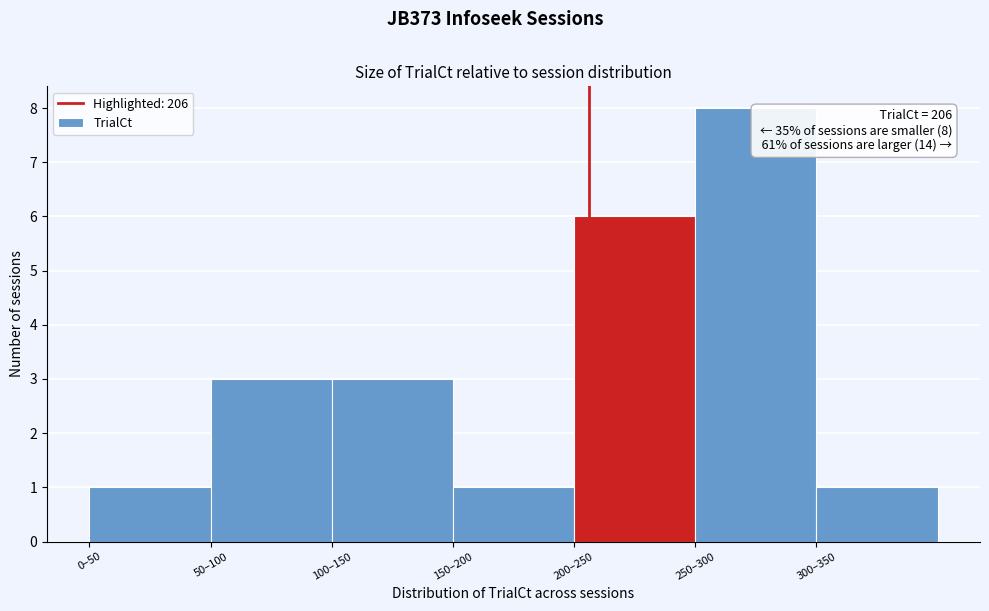

Reading left to right, extract all data points from this chart.

0–50=1	50–100=3	100–150=3	150–200=1	200–250=6	250–300=8	300–350=1